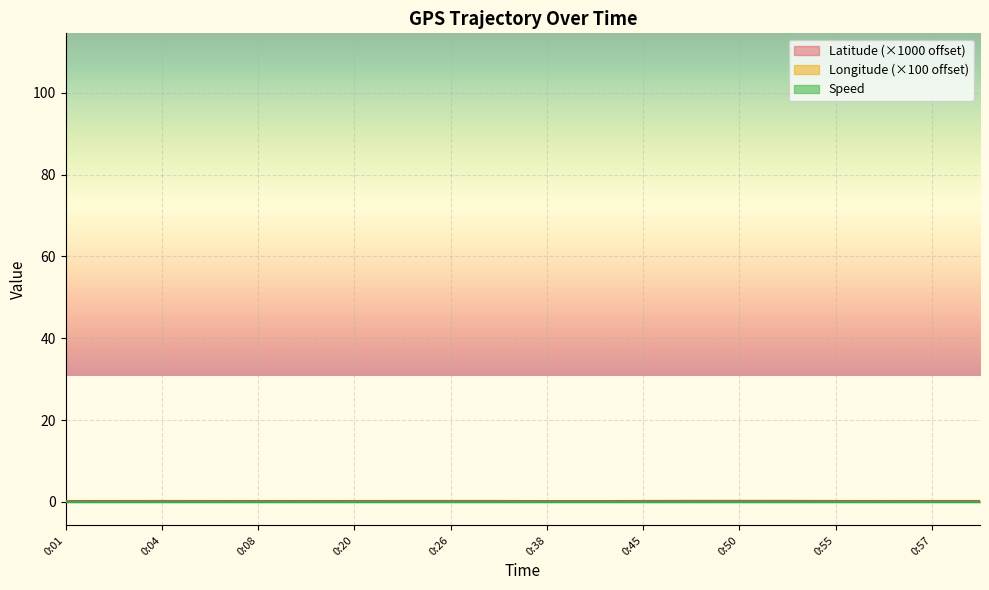

True or false: Longitude has more than 0 interior local peaks.

False